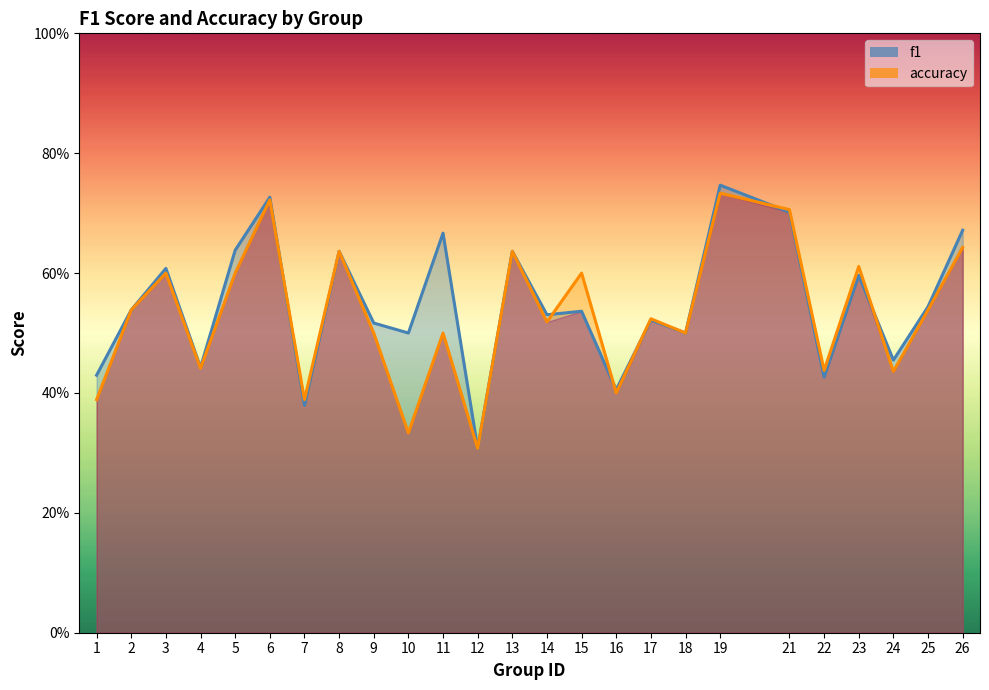

At which category does accuracy reach its first local valley?

4